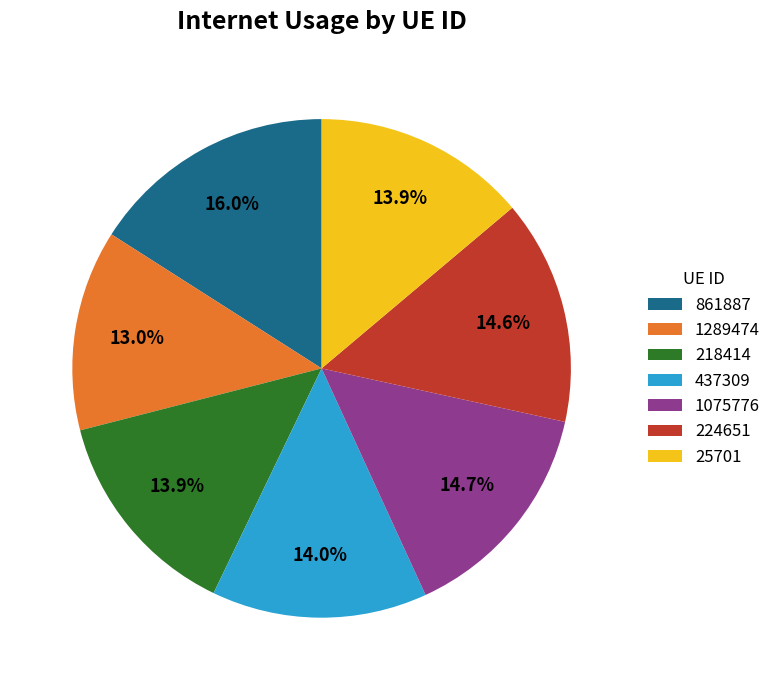

To the nearest percent, what percentage of the pie is 1289474?

13%